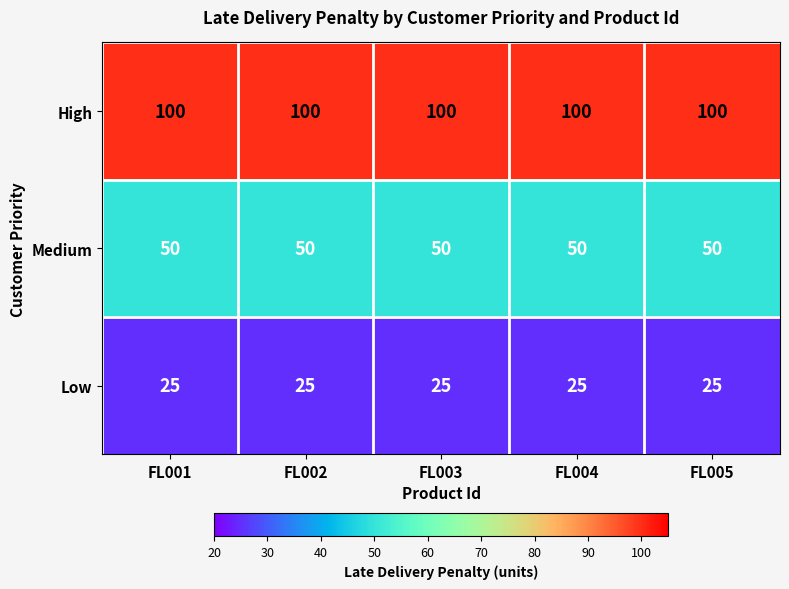

What is the difference between the highest and lowest values at FL001?

75